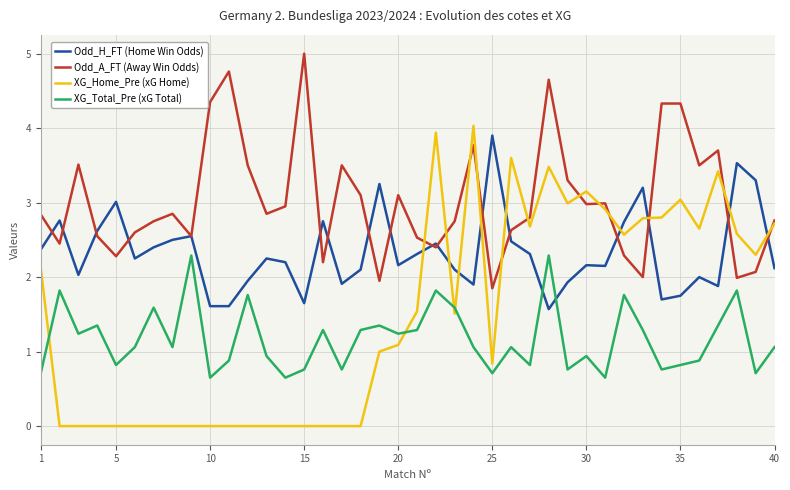

What are all the series names shown in the legend?

Odd_H_FT (Home Win Odds), Odd_A_FT (Away Win Odds), XG_Home_Pre (xG Home), XG_Total_Pre (xG Total)